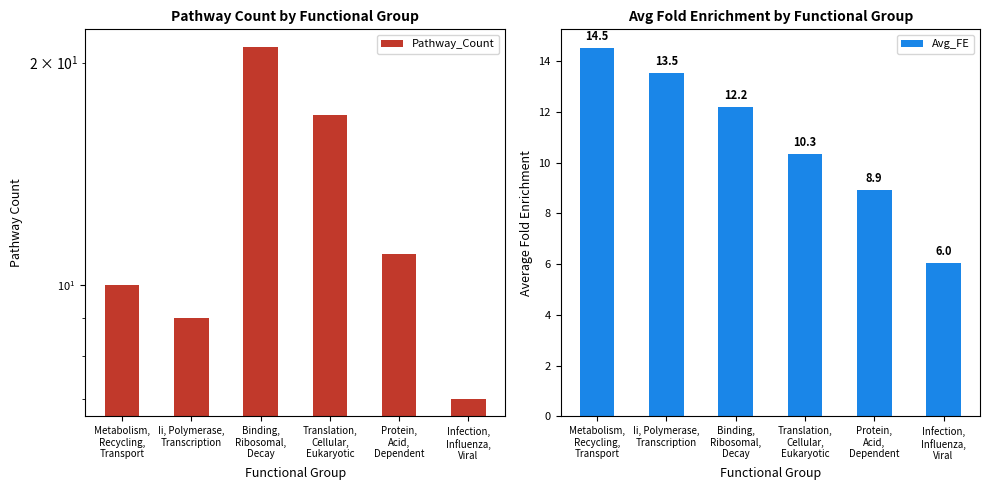

Where is Pathway_Count nearest to the value 14?

Translation,
Cellular,
Eukaryotic